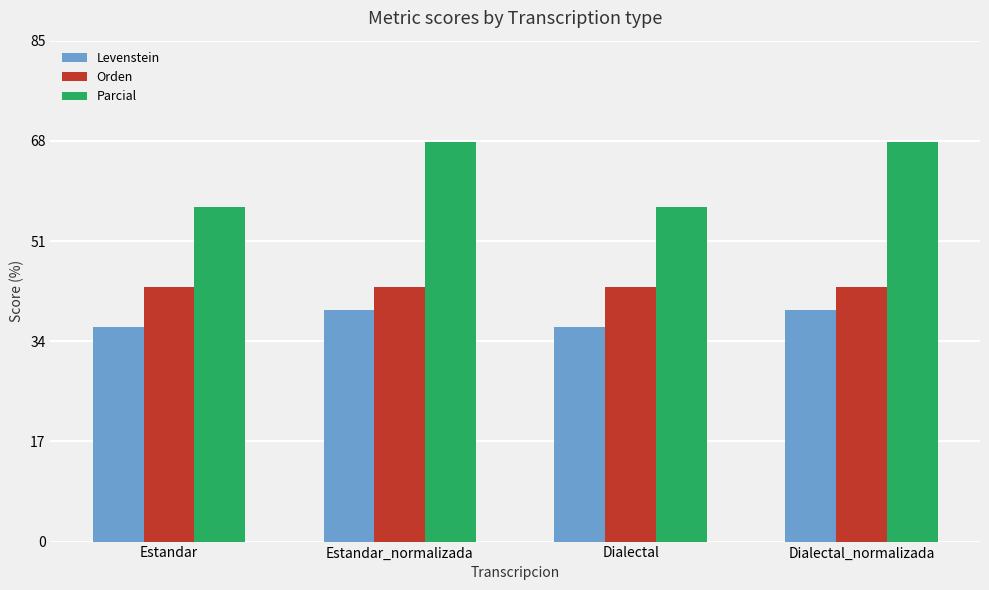

What is the approximate value of Parcial at Estandar?

56.8